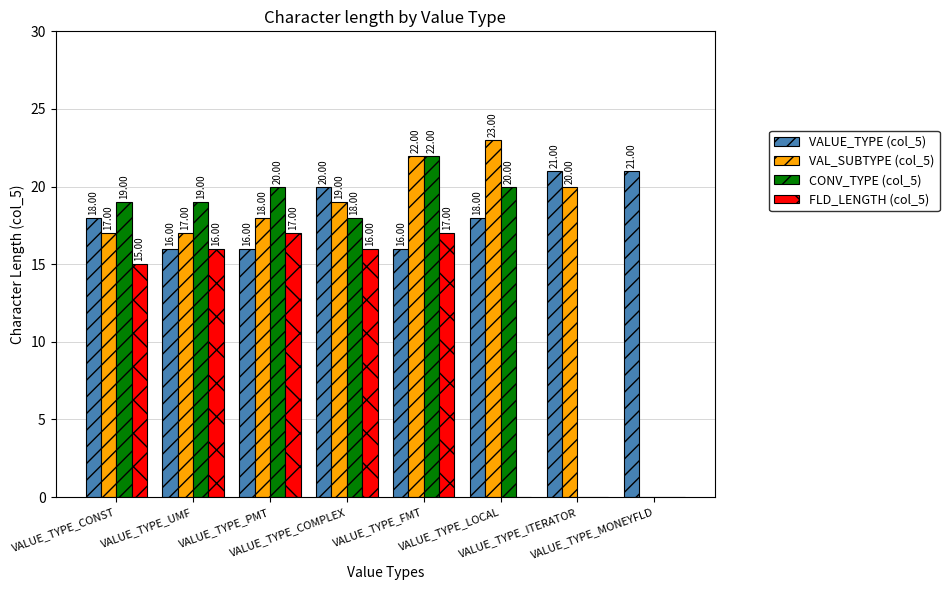

At which category is the sum across all series the highest?

VALUE_TYPE_FMT